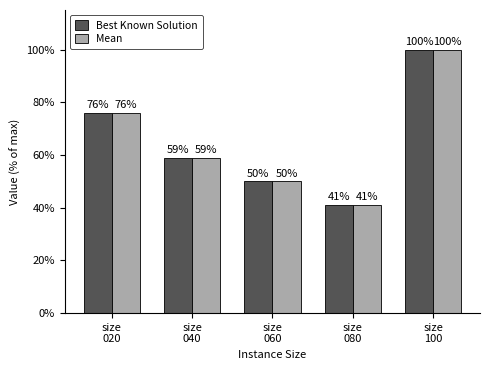

What is the value of the Best Known Solution bar at the 5th from the left?

100